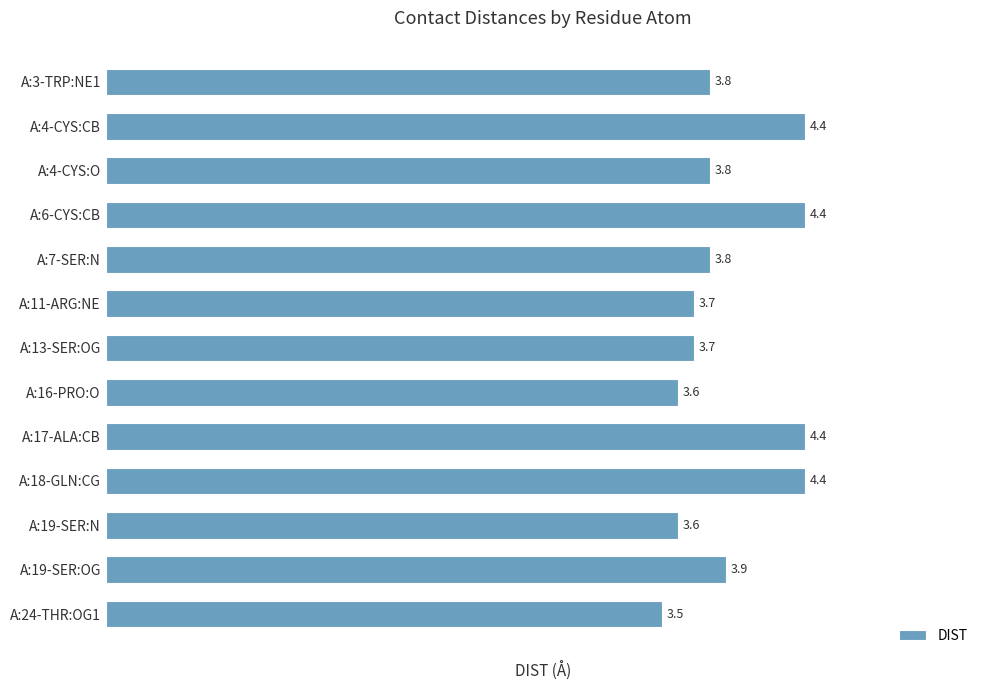

Reading bottom to top, extract all data points from this chart.

3.5	3.9	3.6	4.4	4.4	3.6	3.7	3.7	3.8	4.4	3.8	4.4	3.8